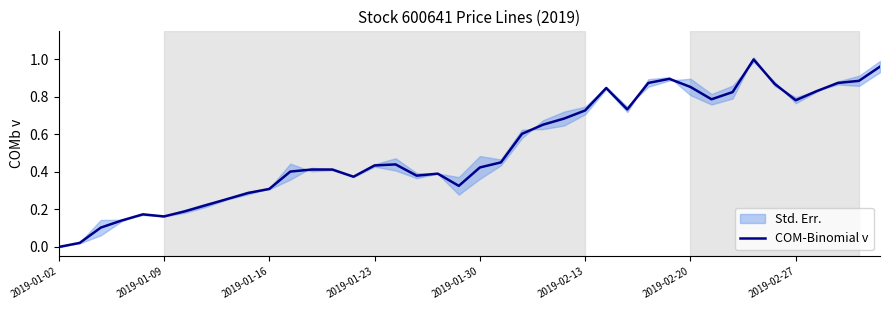

The value of COM-Binomial v at 2019-01-16 is 0.3. True or false?

True